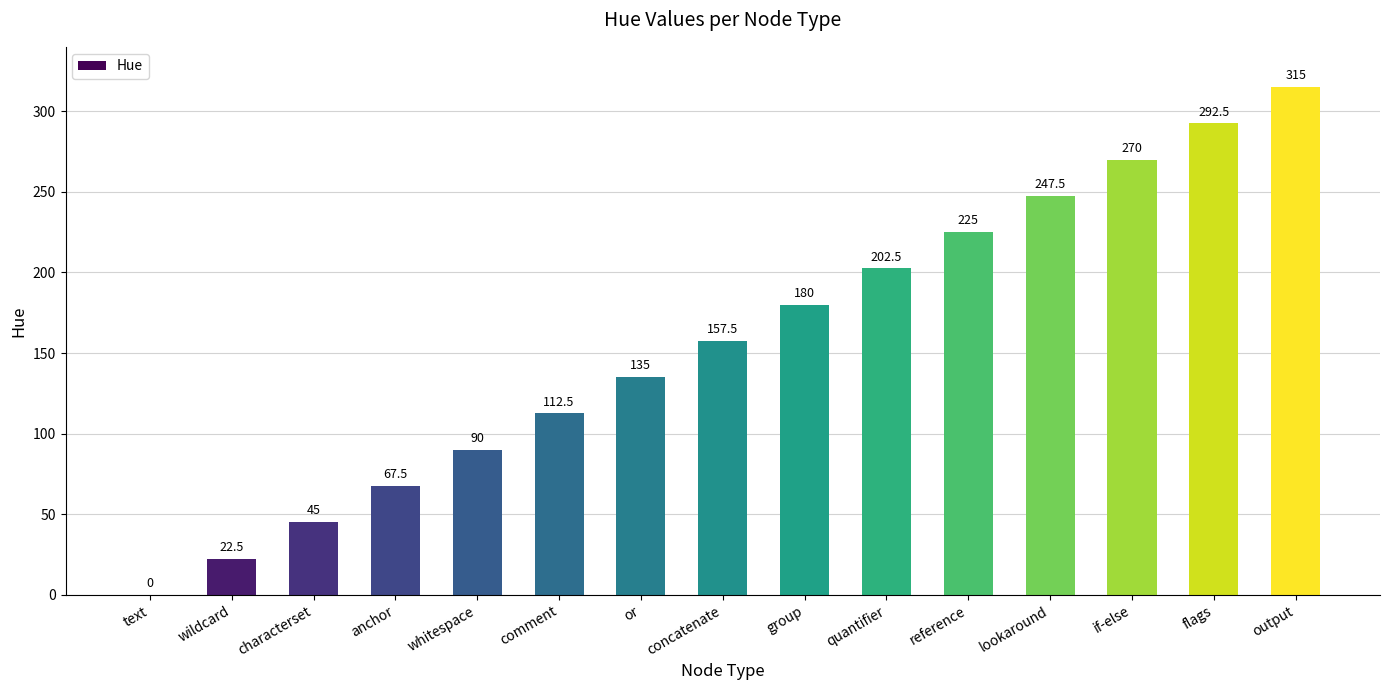

Reading left to right, what are all the values shown in this chart?

0.0	22.5	45.0	67.5	90.0	112.5	135.0	157.5	180.0	202.5	225.0	247.5	270.0	292.5	315.0